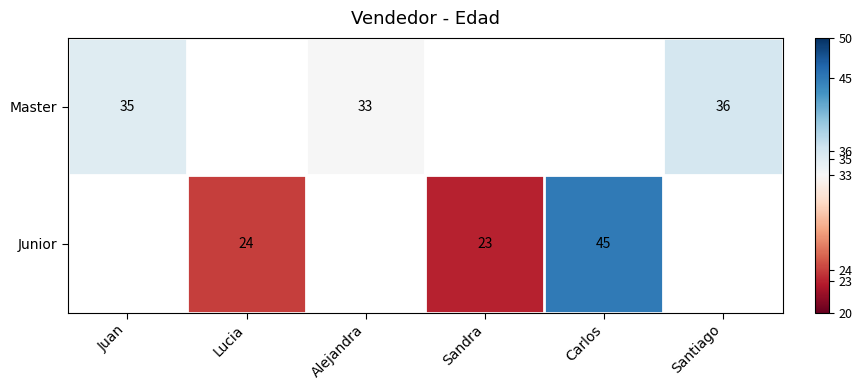

Is it true that Junior equals 23 at Sandra?

True